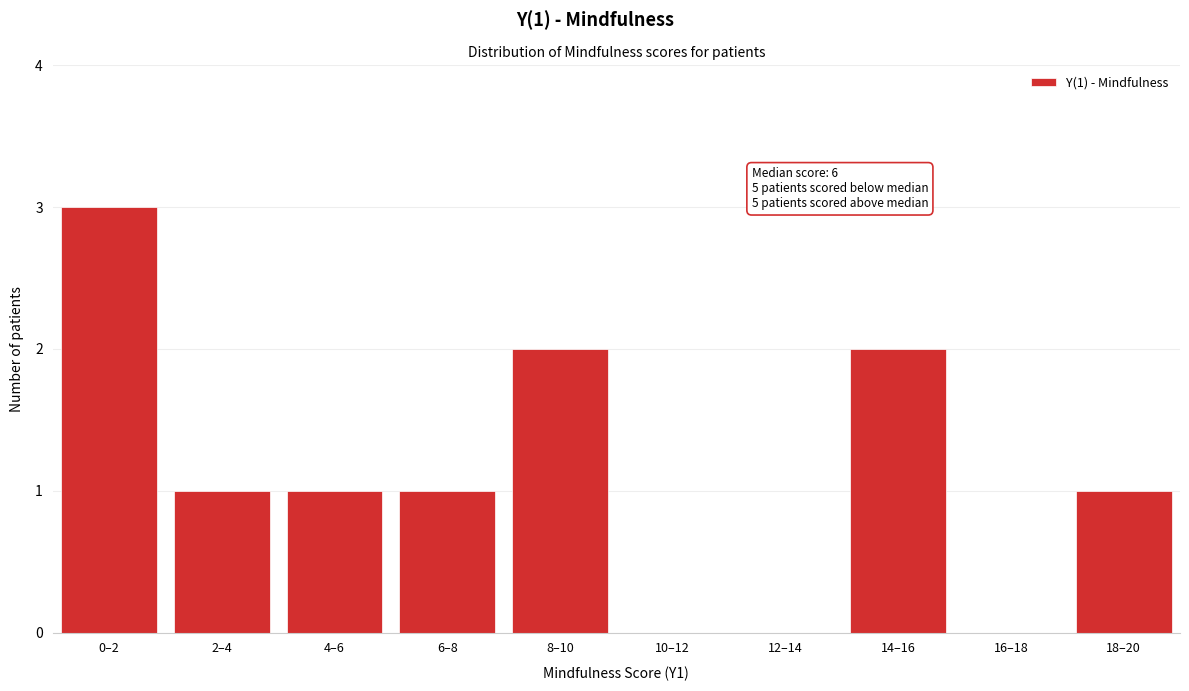

Reading right to left, transcribe all the data shown in this chart.

18–20=1	16–18=0	14–16=2	12–14=0	10–12=0	8–10=2	6–8=1	4–6=1	2–4=1	0–2=3